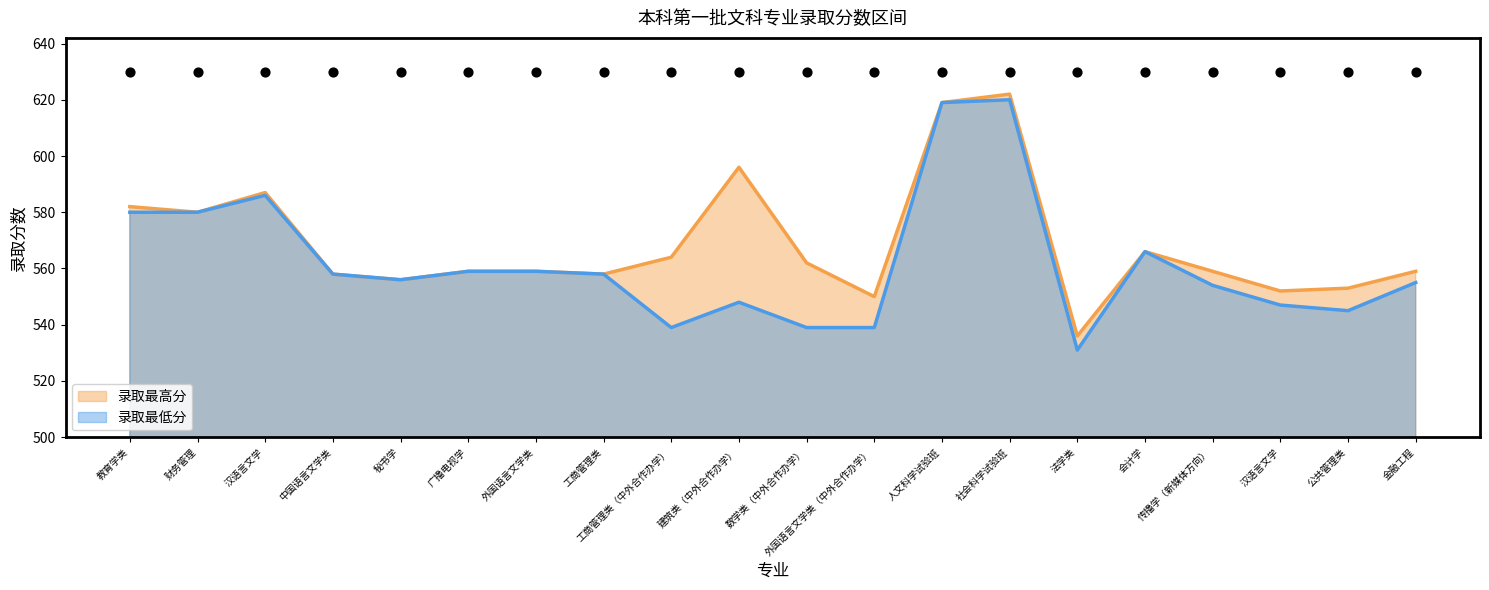

Which series has the largest Y range (max minus min)?

录取最低分